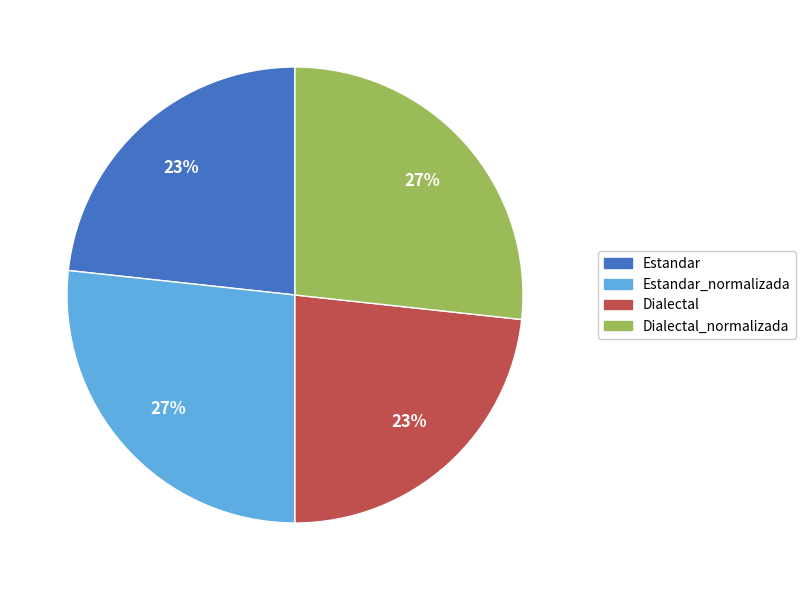

What is the ratio of the value at Dialectal_normalizada to the value at Estandar_normalizada?

1.0